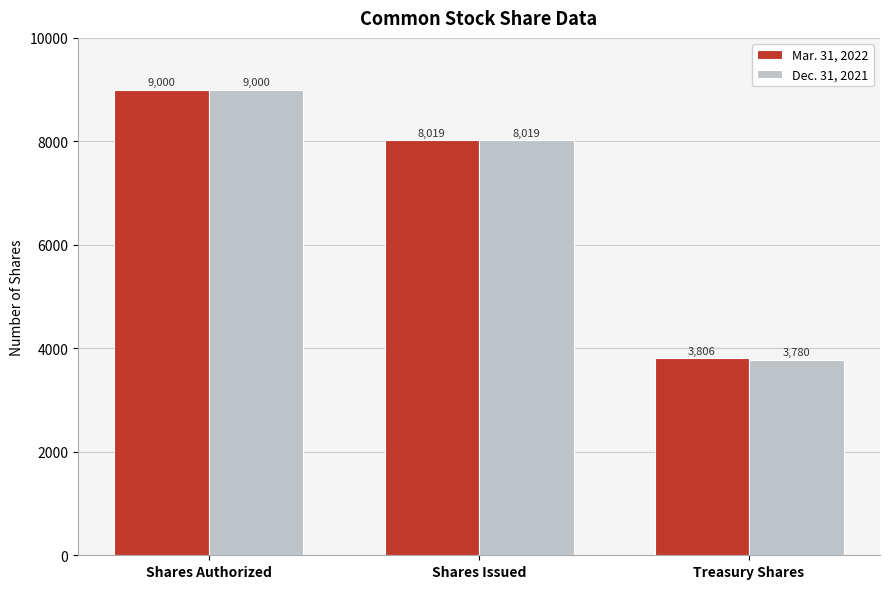

Reading left to right, transcribe all the data shown in this chart.

Mar. 31, 2022: 9000	8019	3806
Dec. 31, 2021: 9000	8019	3780